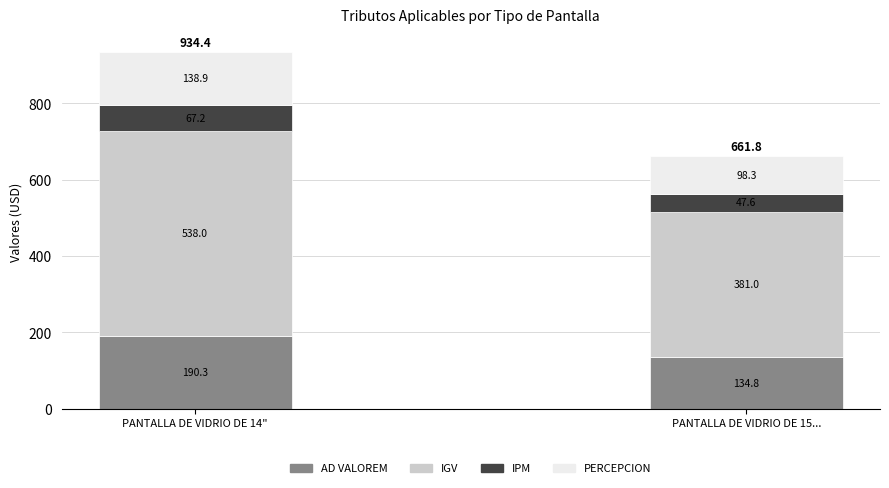

At which category is the sum across all series the highest?

PANTALLA DE VIDRIO DE 14"